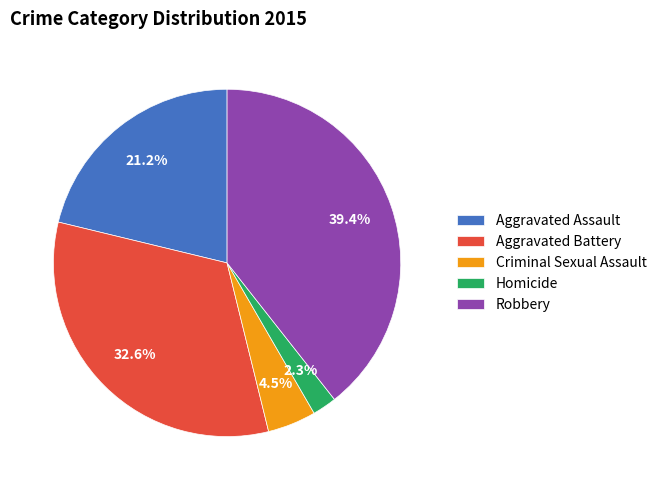

Rank the categories by value from highest to lowest.

Robbery, Aggravated Battery, Aggravated Assault, Criminal Sexual Assault, Homicide